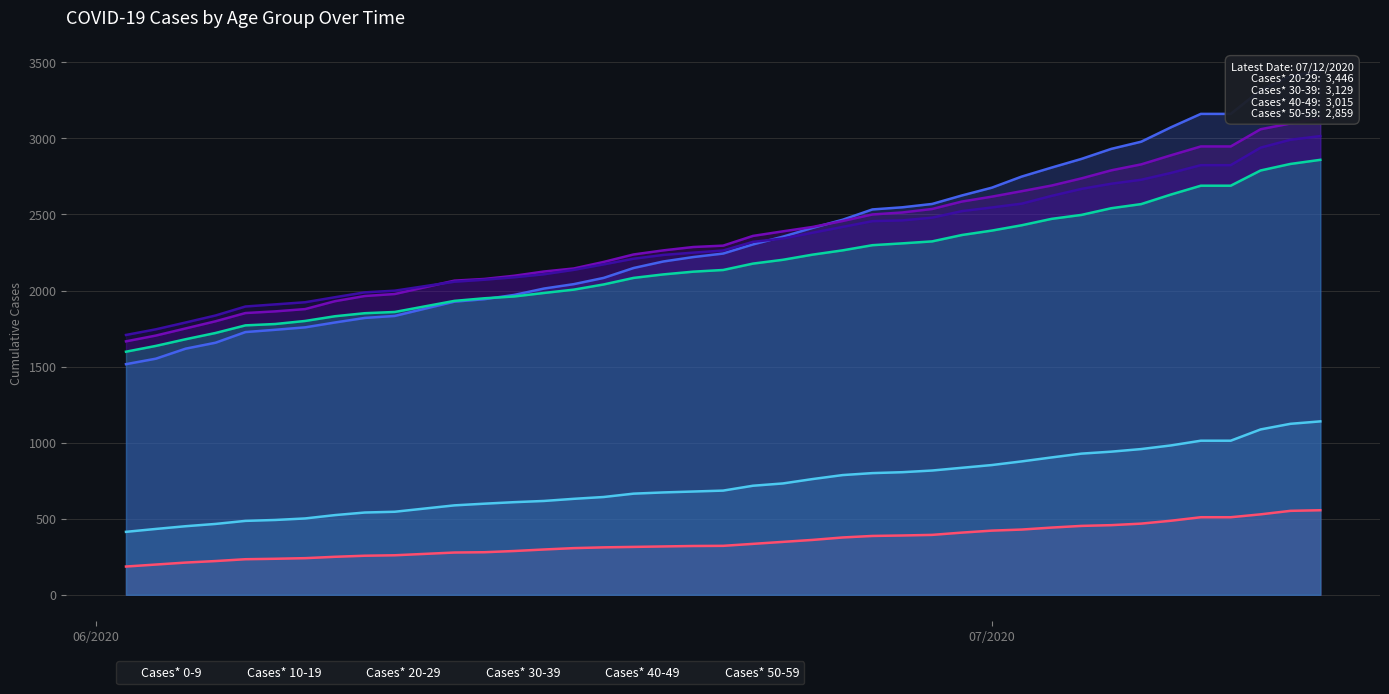

True or false: Cases* 10-19 and Cases* 0-9 cross at least once.

False